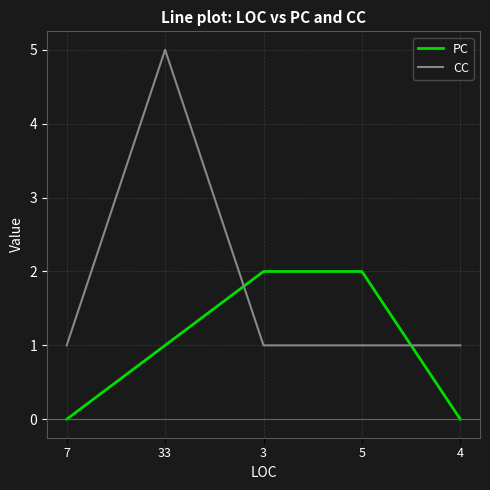

Read the CC value at 4.

1